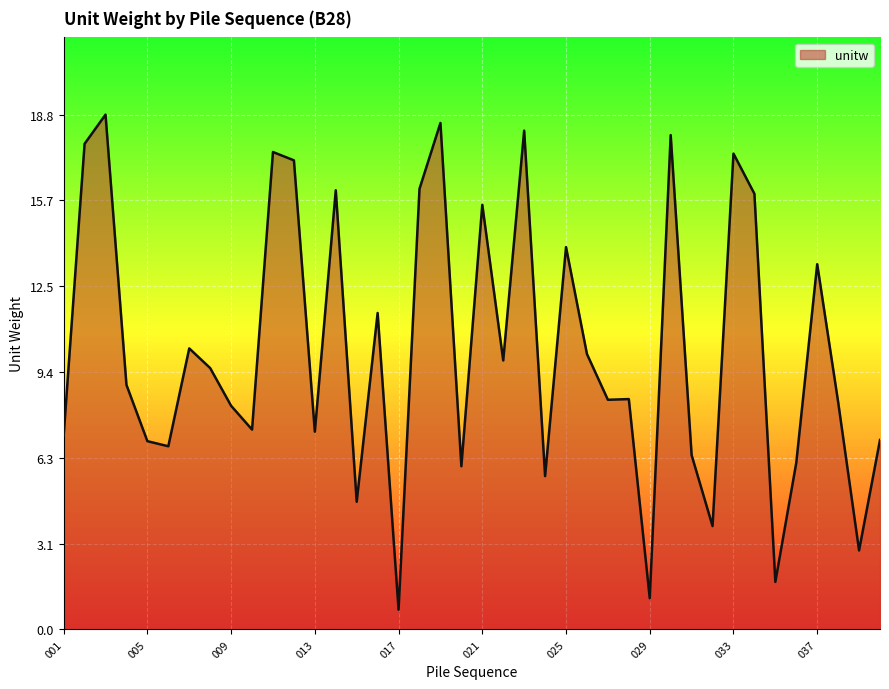

What is the difference between the maximum and minimum values?

18.1